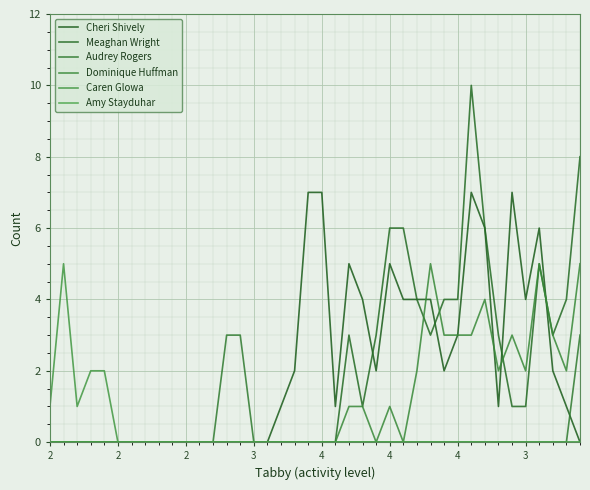

Does the chart display data point markers on the line(s)?

No